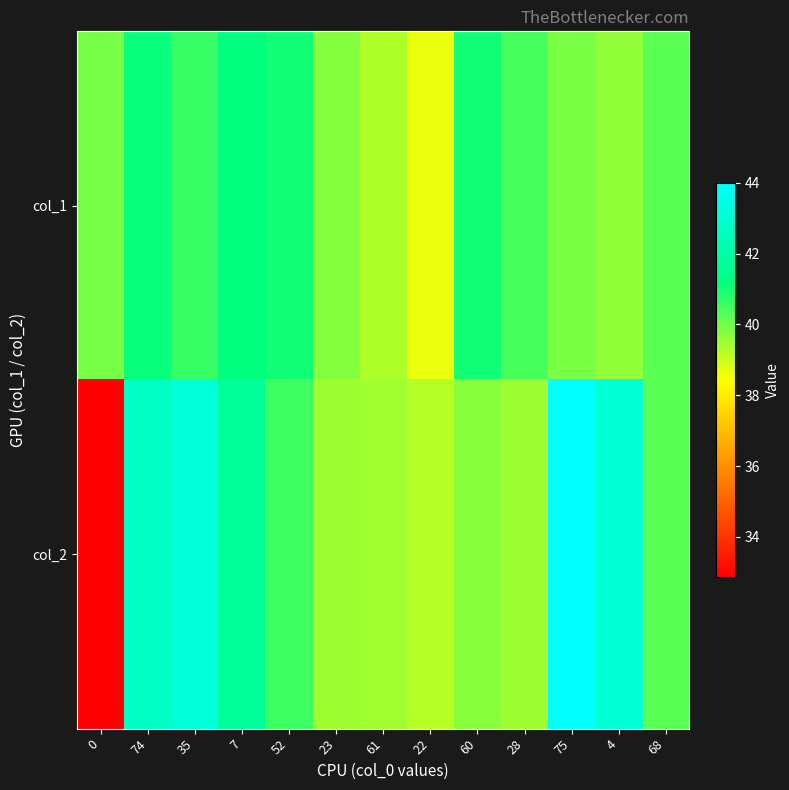

Rank the series by their average value, from highest to lowest.

col_2, col_1